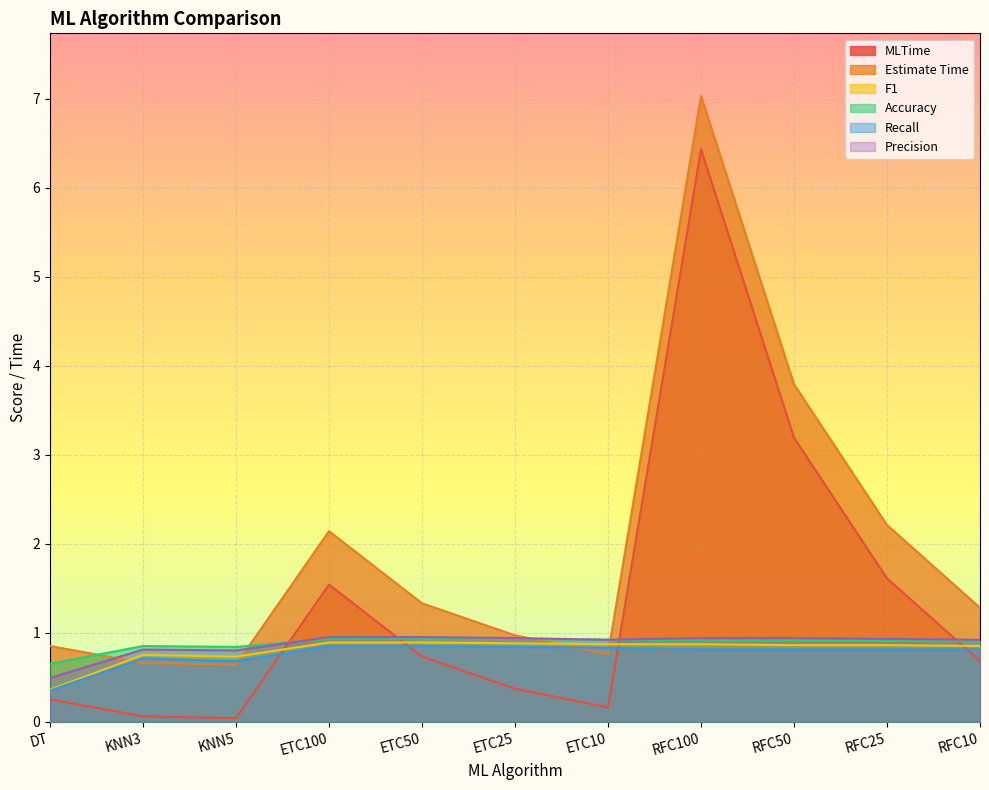

How many lines are shown in the chart?

6